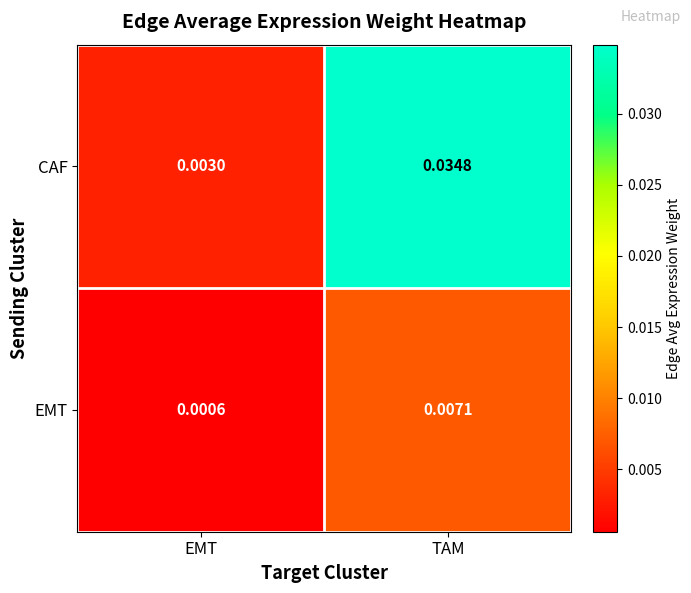

At which category is the sum across all series the highest?

TAM